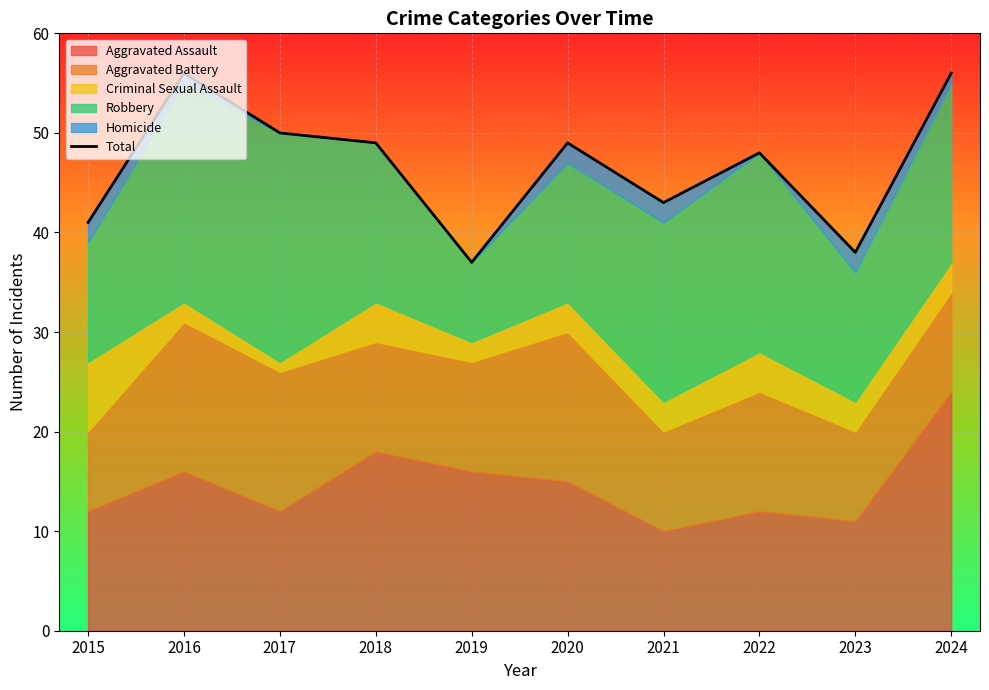

List the labels in order of value, smallest first.

2019, 2023, 2015, 2021, 2022, 2018, 2020, 2017, 2016, 2024